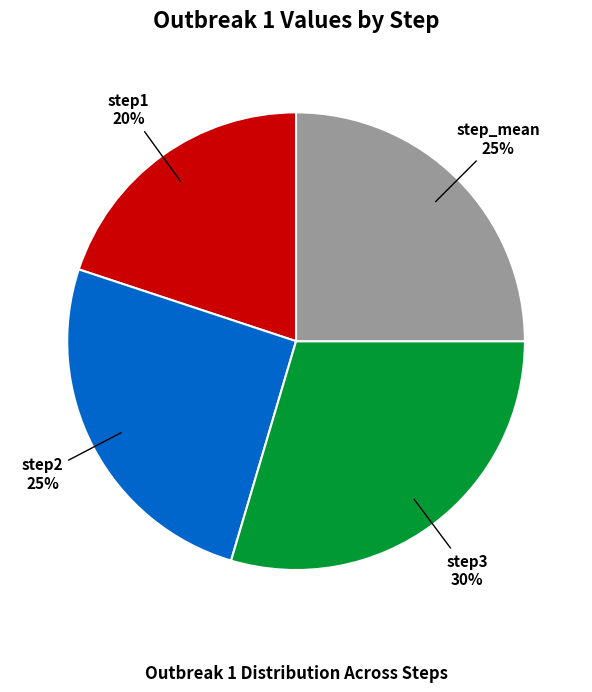

Between step_mean and step3, which is larger?

step3